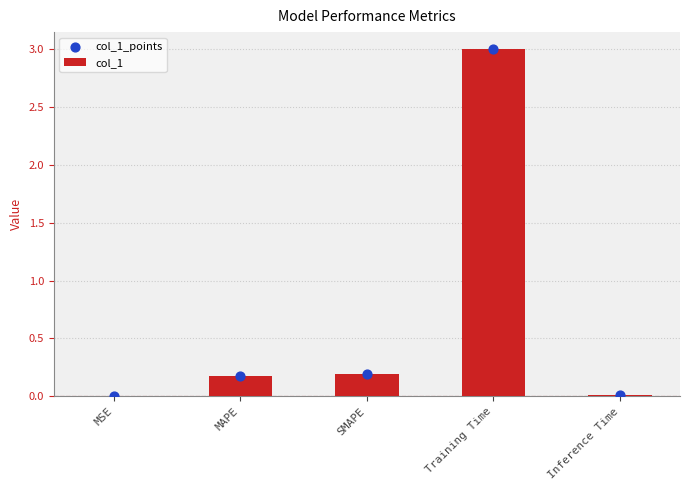

At which category is the sum across all series the highest?

Training Time